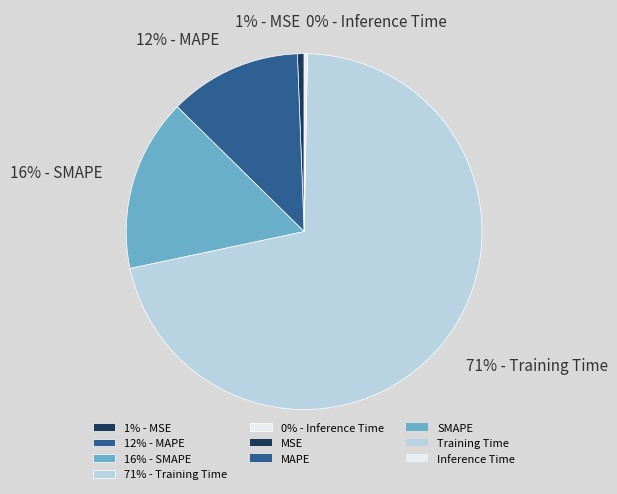

To the nearest percent, what is the average slice percentage?

20%